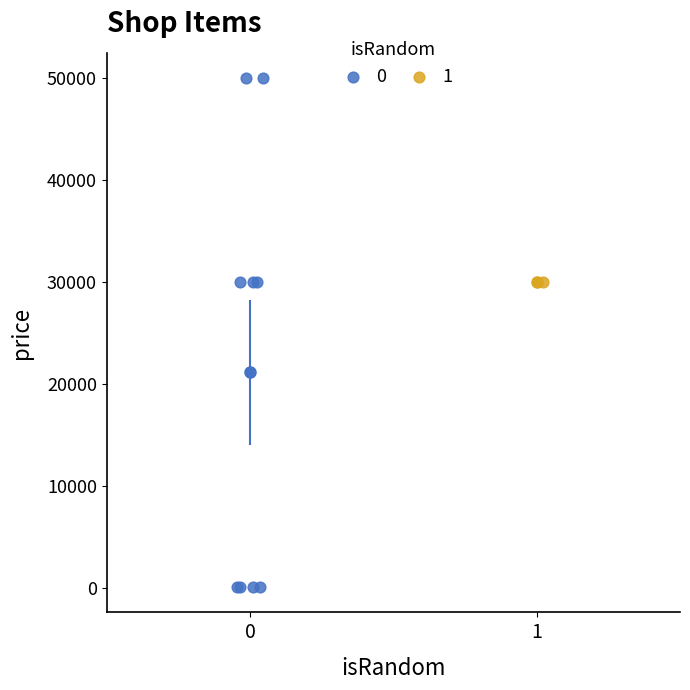

What are all the series names shown in the legend?

0, 1